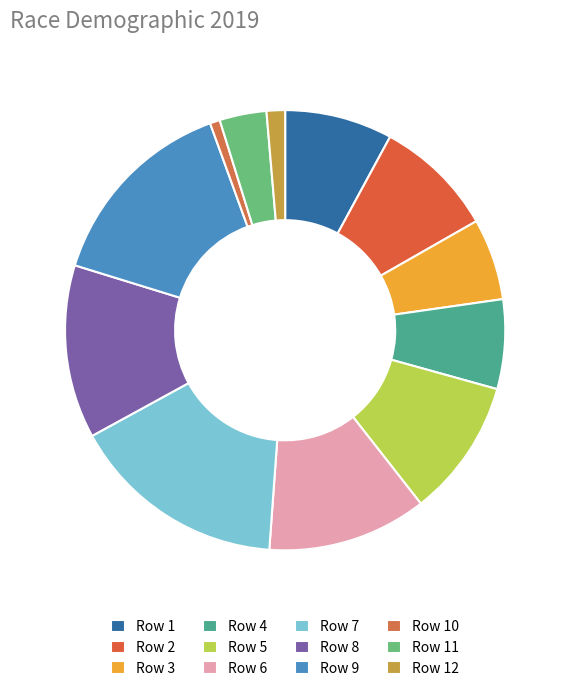

The Row 1 slice represents 1% of the pie. True or false?

False